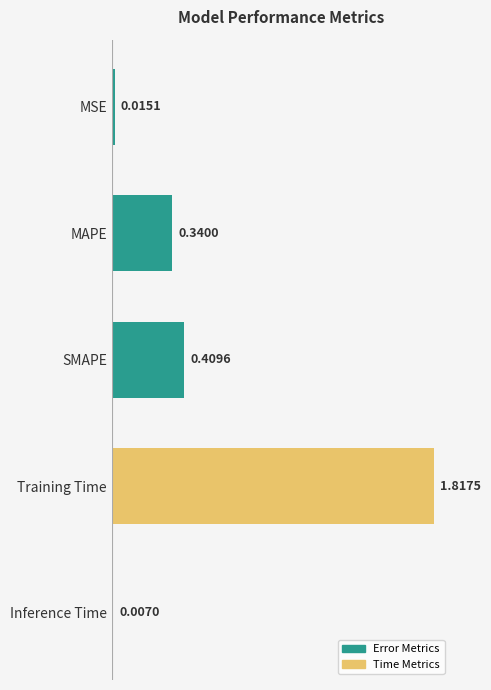

Which label corresponds to the largest value in the chart?

Training Time